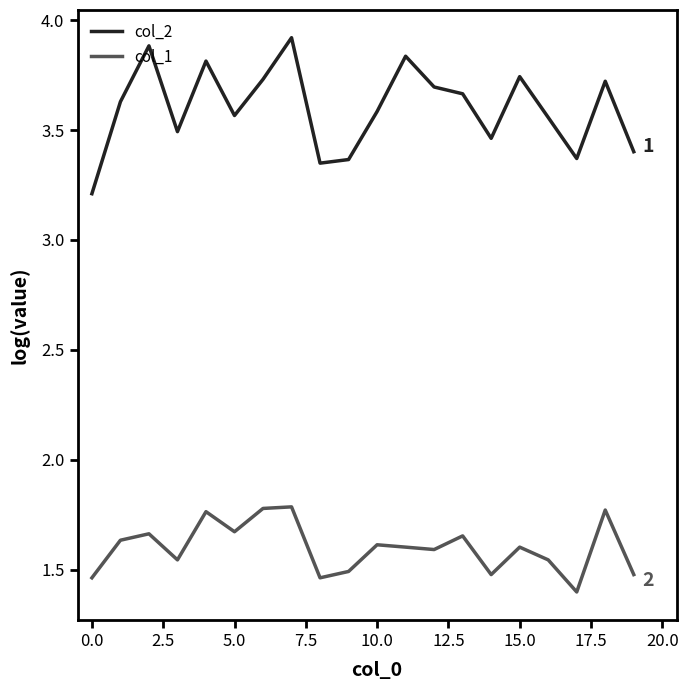

True or false: col_2 and col_1 intersect in this chart.

False